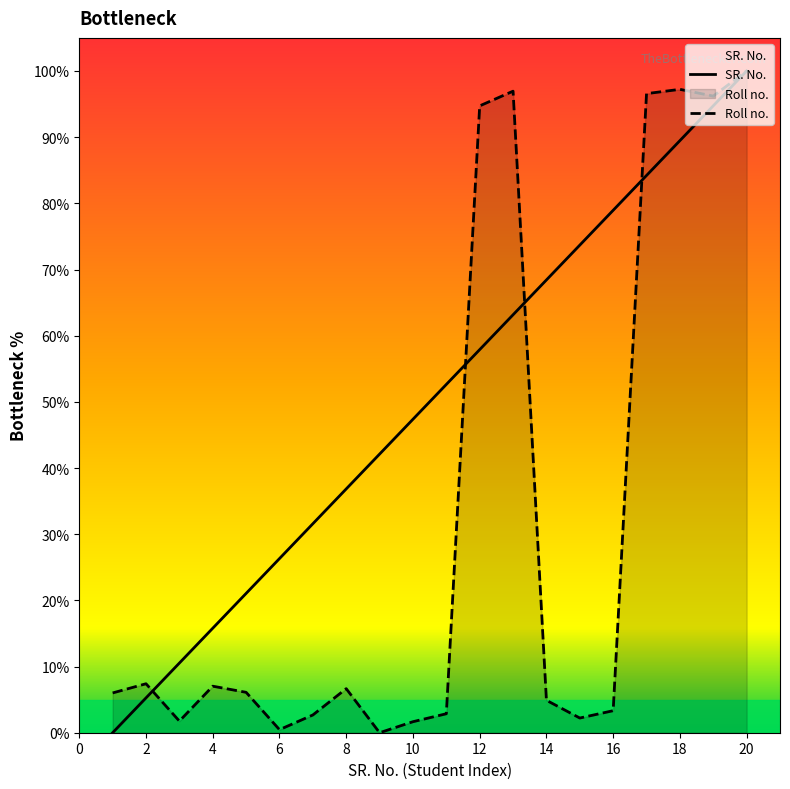

How many times do Roll no. and SR. No. cross each other?

4